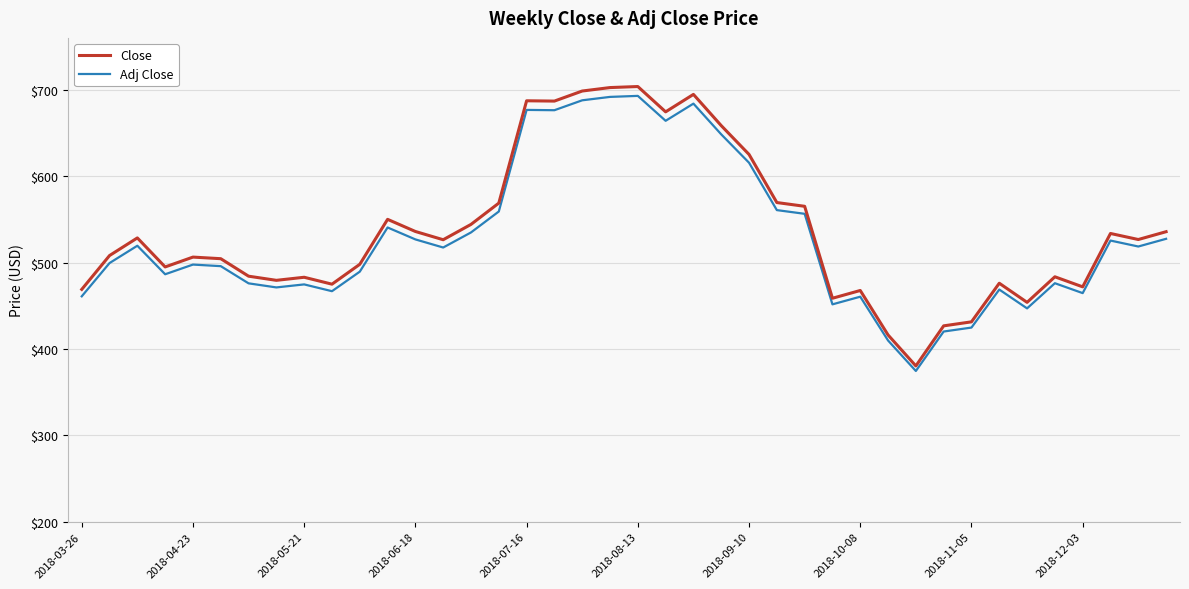

True or false: Close and Adj Close intersect in this chart.

False